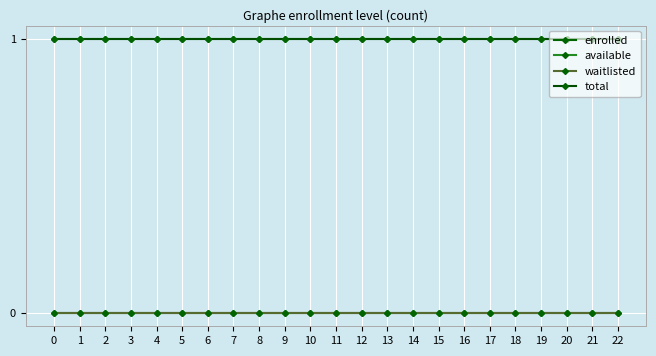

Is this an area chart (filled region under the line)?

No